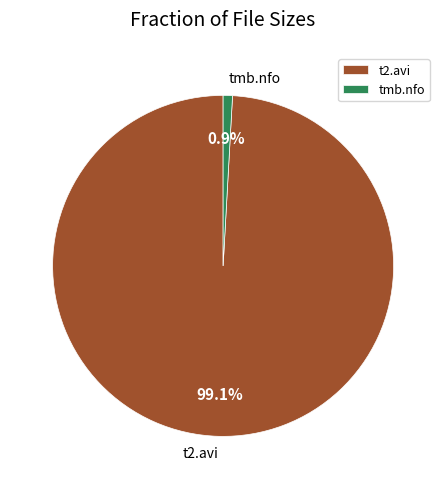

Is the sum of t2.avi and tmb.nfo greater than half?

Yes